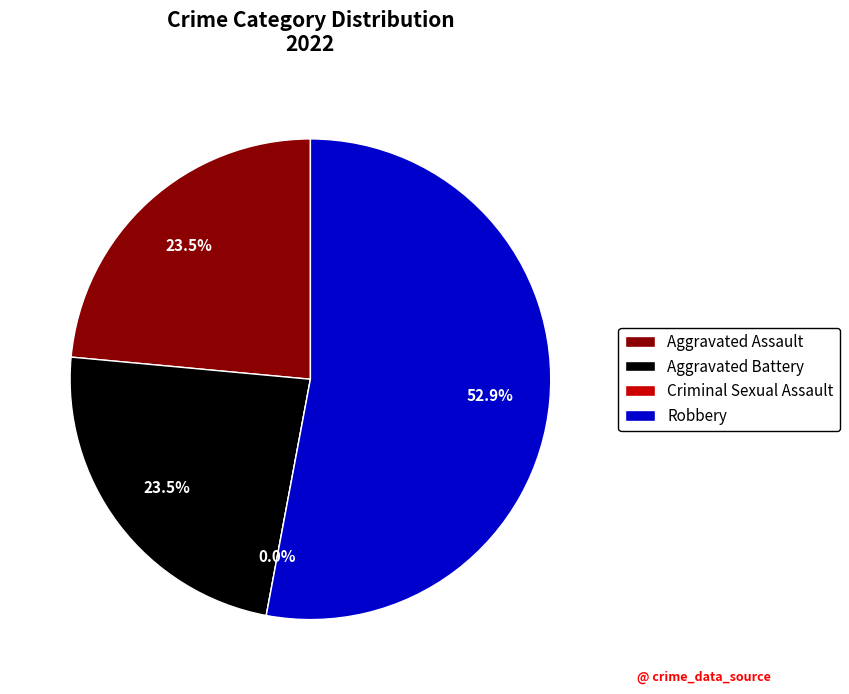

The Robbery slice represents 63% of the pie. True or false?

False